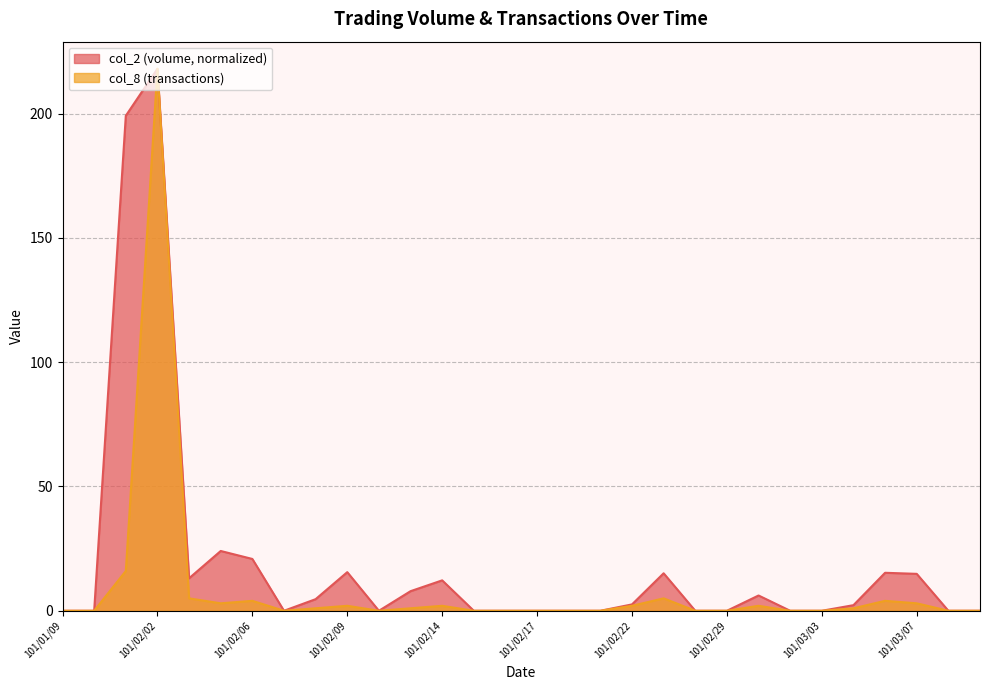

Rank the series by their maximum value, from highest to lowest.

col_2, col_8